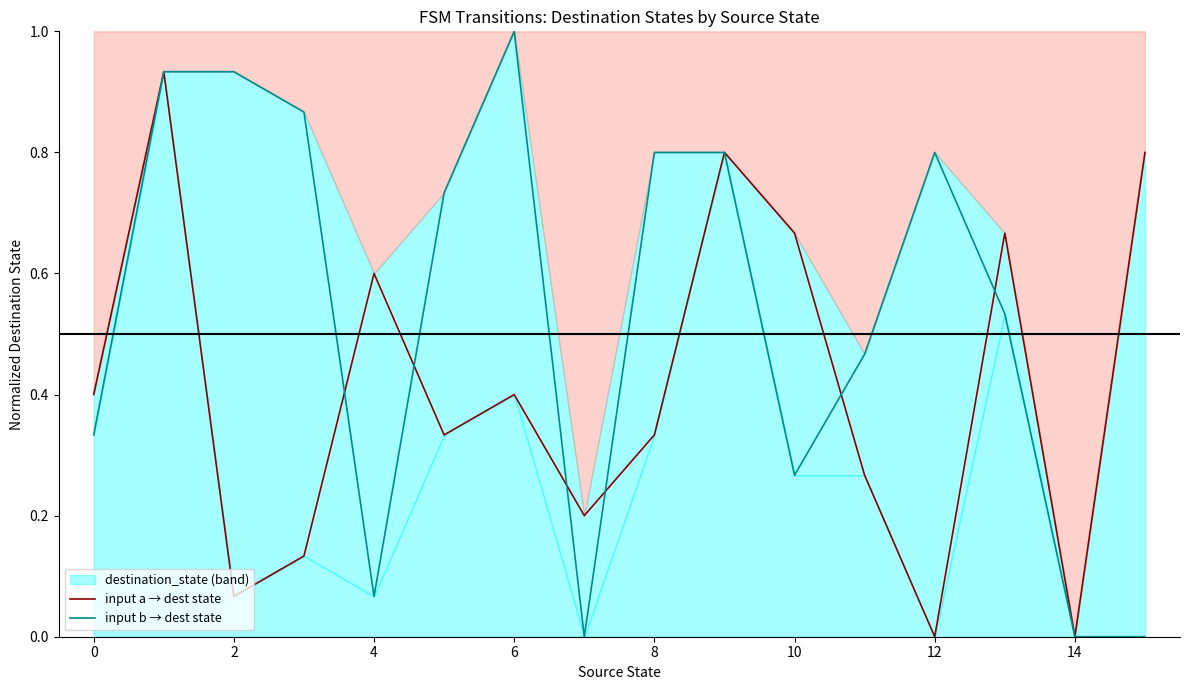

Rank the series by their maximum value, from lowest to highest.

input a → dest state, input b → dest state